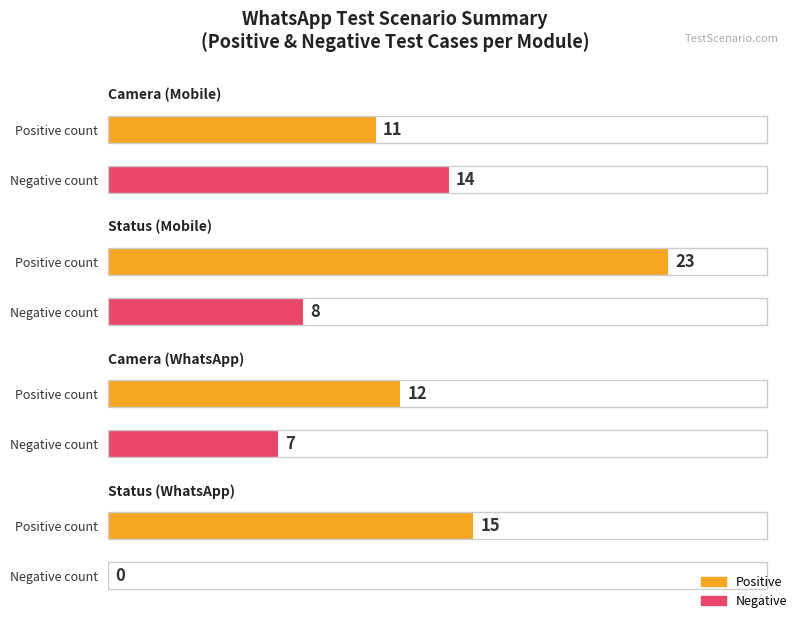

What is the difference between the second highest and second lowest values in the Negative series?

1